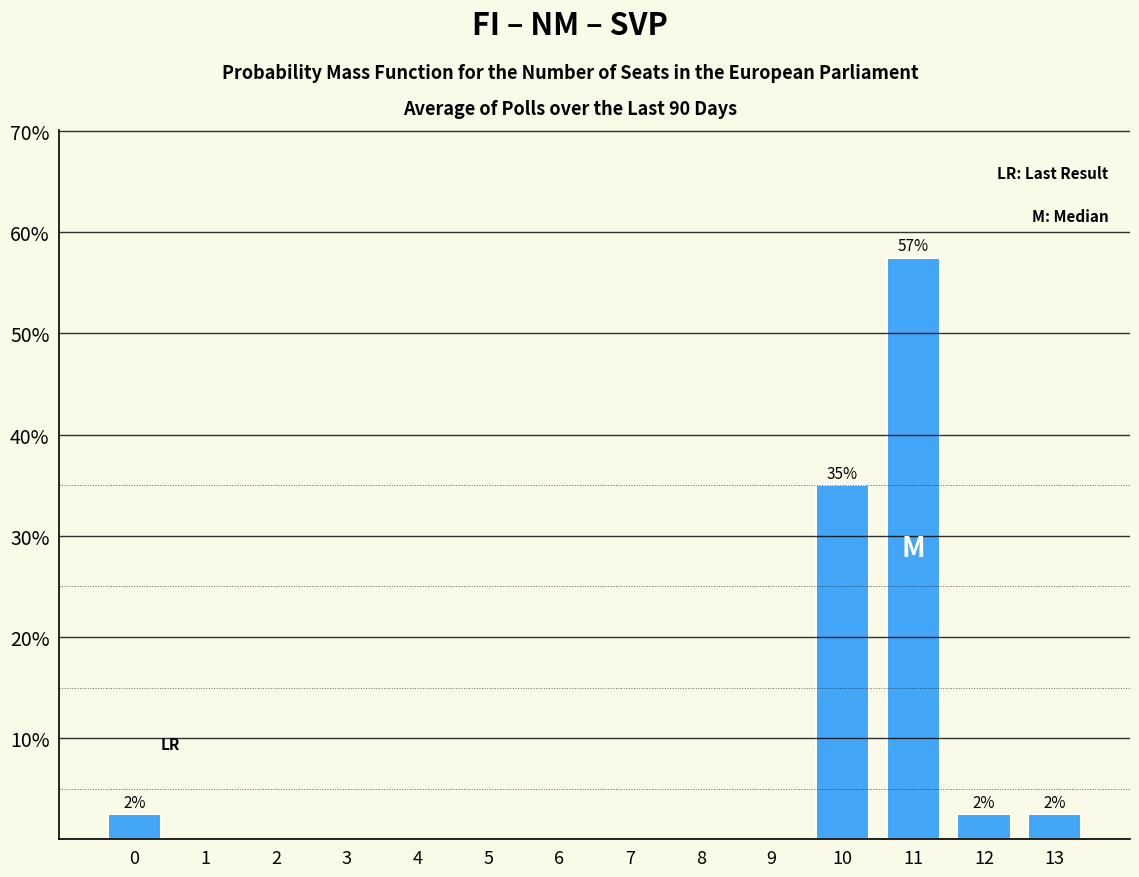

Reading left to right, extract all data points from this chart.

0=2.5	1=0.0	2=0.0	3=0.0	4=0.0	5=0.0	6=0.0	7=0.0	8=0.0	9=0.0	10=35.0	11=57.5	12=2.5	13=2.5